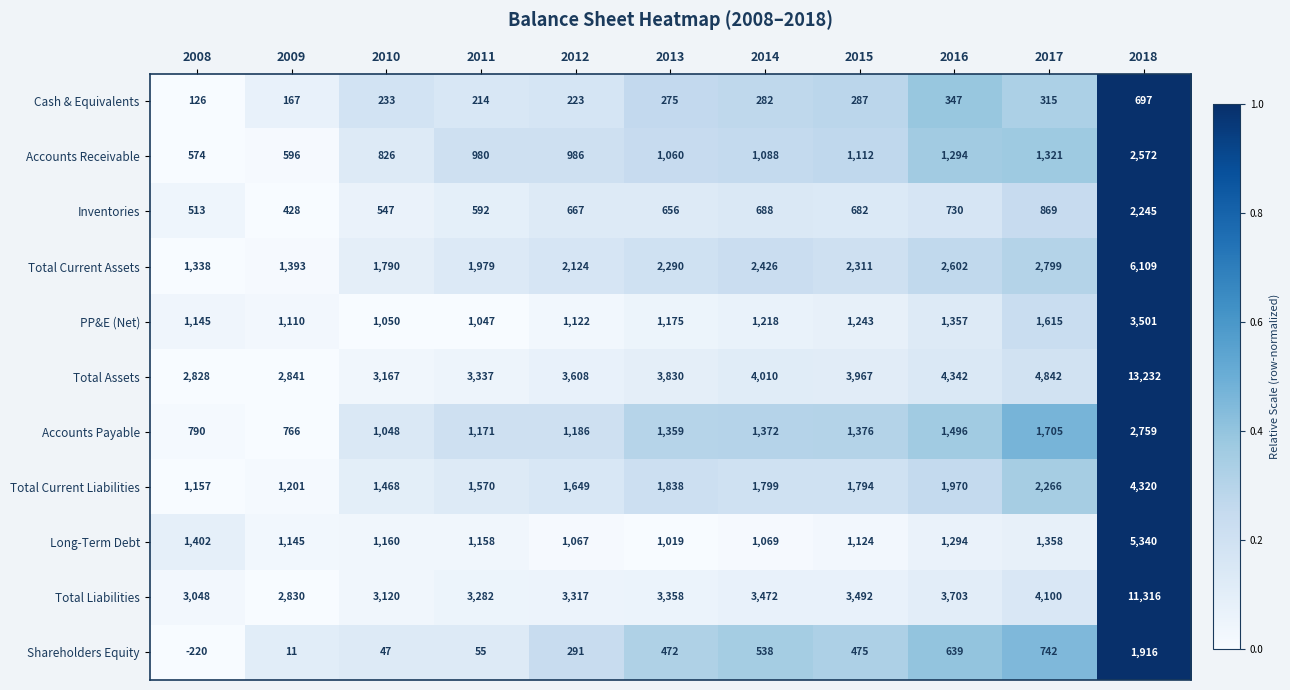

At which category is the sum across all series the highest?

2018